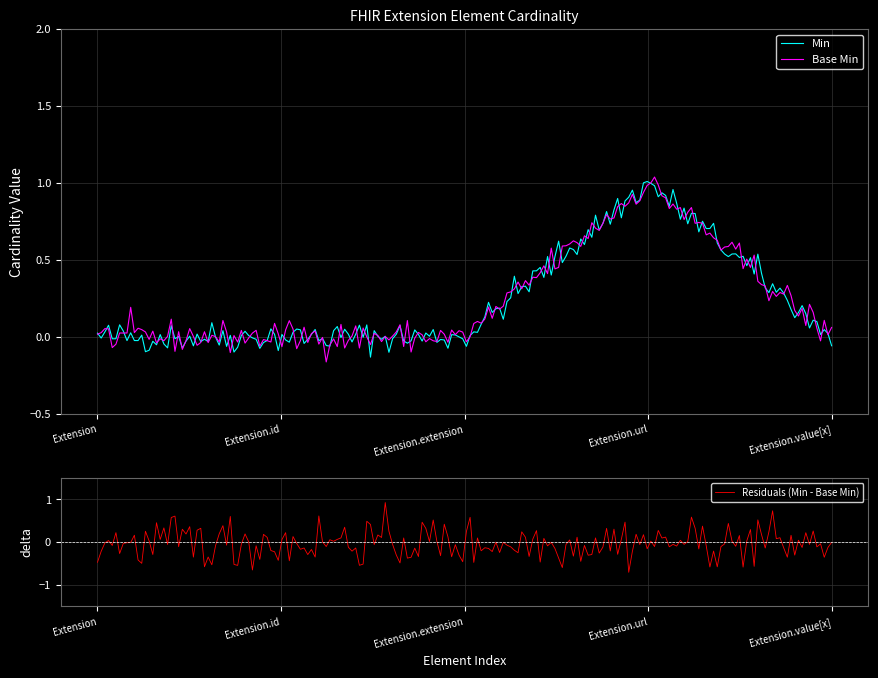

Reading left to right, transcribe all the data shown in this chart.

Min: Extension=0	Extension.id=0	Extension.extension=0	Extension.url=1	Extension.value[x]=0
Base Min: Extension=0	Extension.id=0	Extension.extension=0	Extension.url=1	Extension.value[x]=0